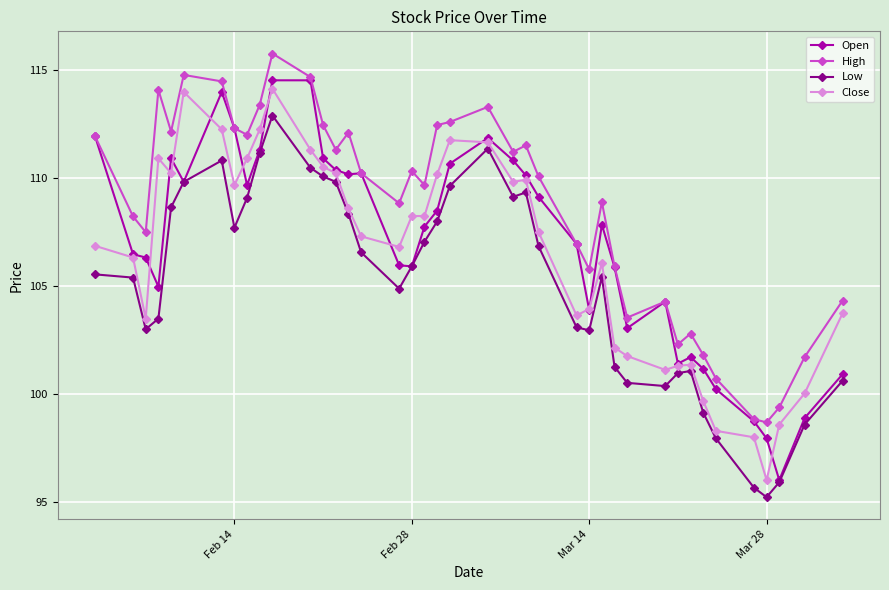

What is the difference between the maximum and minimum values in the High series?

17.1